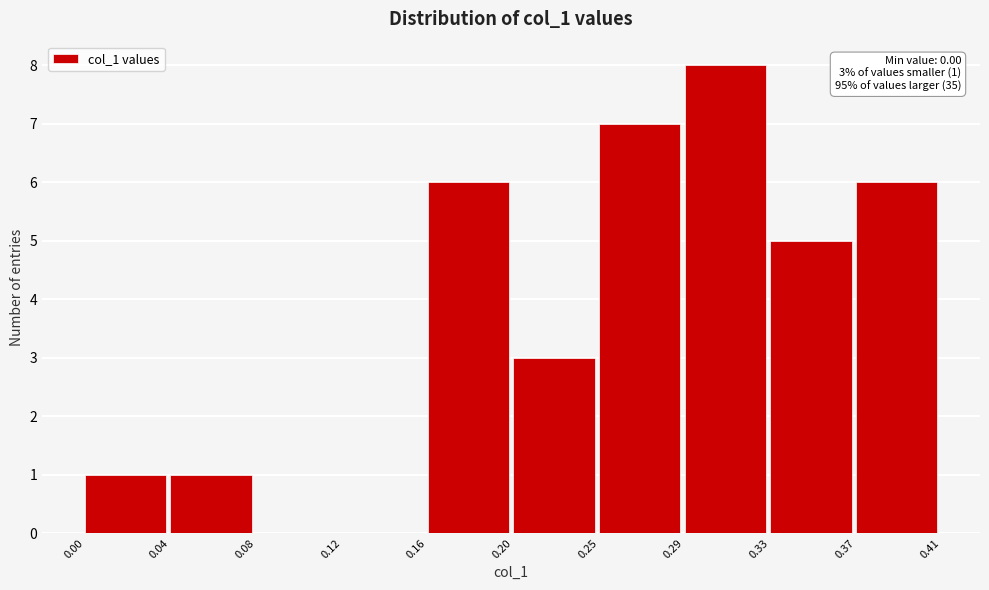

Reading left to right, extract all data points from this chart.

0.00=1	0.04=1	0.08=0	0.12=0	0.16=6	0.20=3	0.25=7	0.29=8	0.33=5	0.37=6